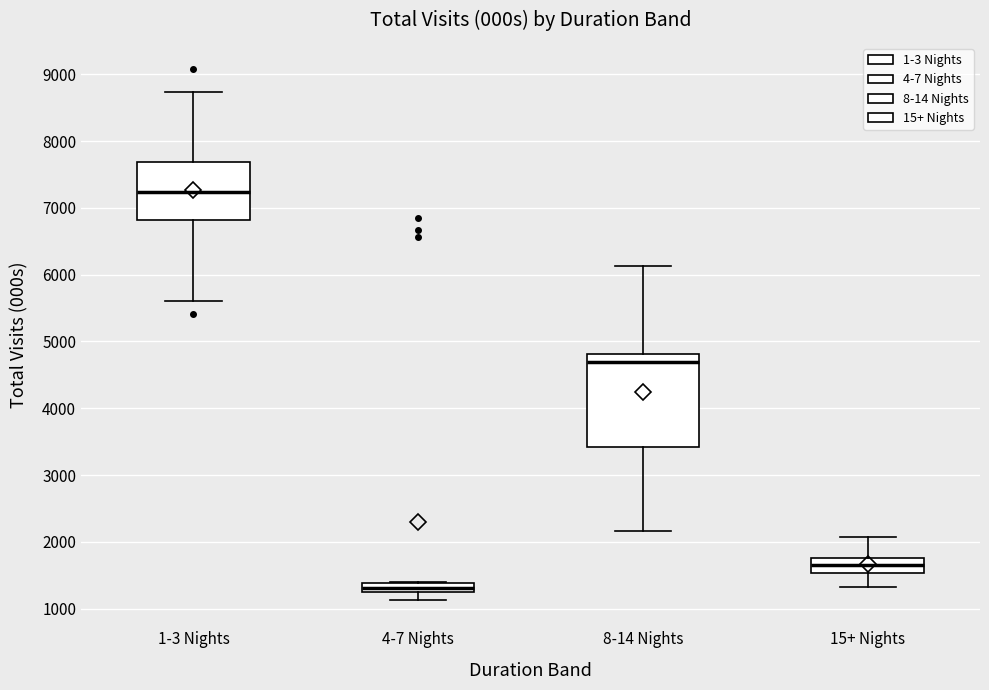

Which box is the tallest, from its lower edge to its upper edge?

8-14 Nights